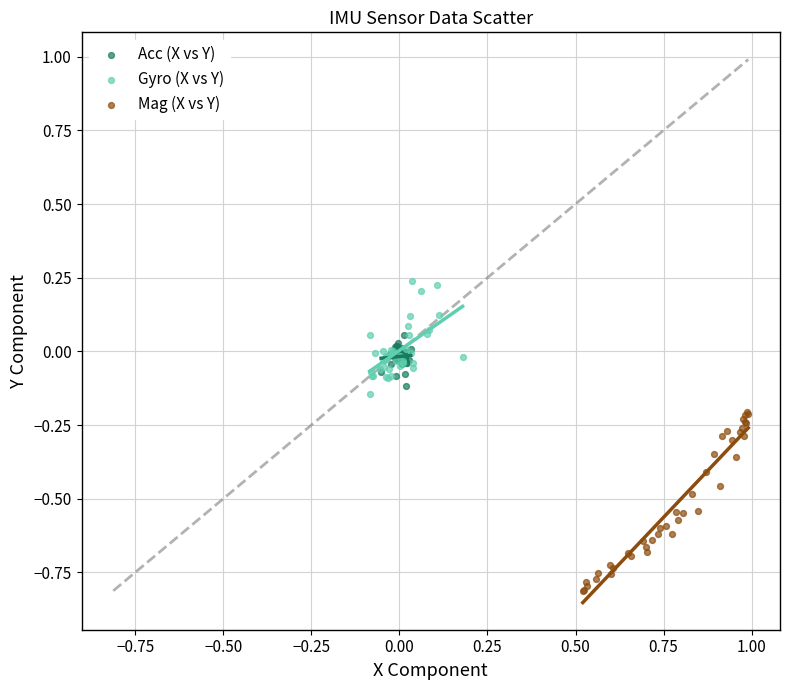

Which series contains the highest Y value?

Gyro (X vs Y)